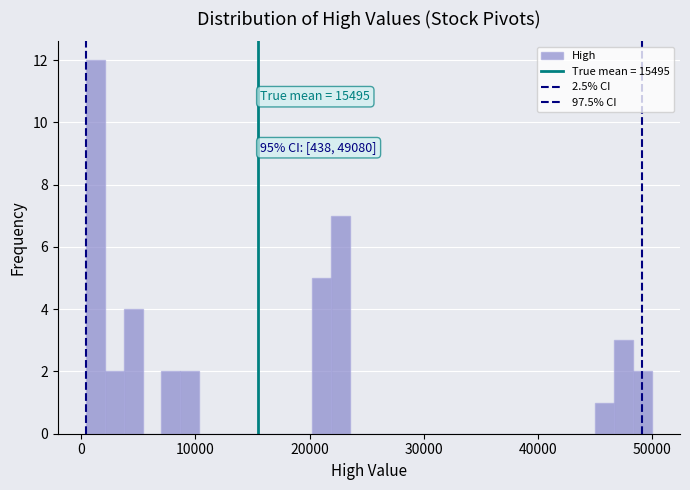

Read against the x-axis, roughly where is the centre of the tallest bar?

1000